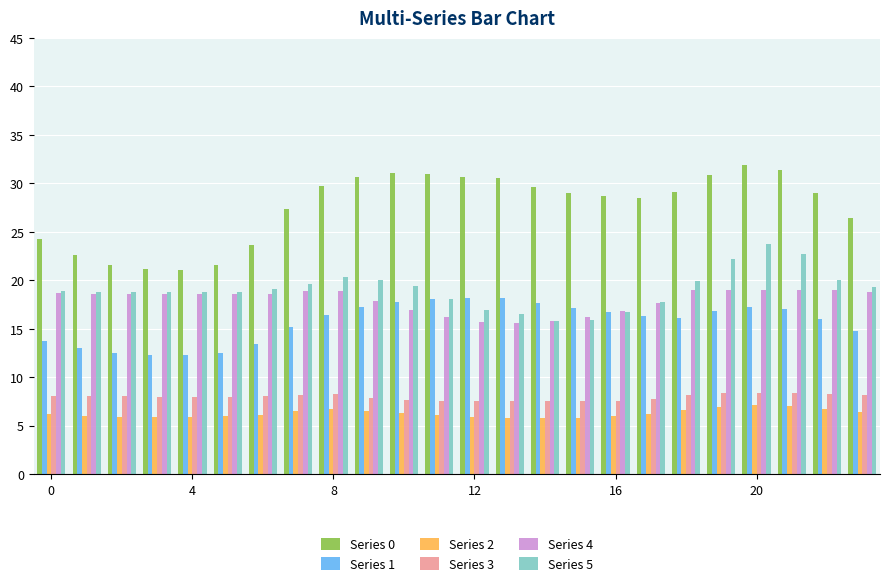

Which series has the widest spread of values?

Series 0